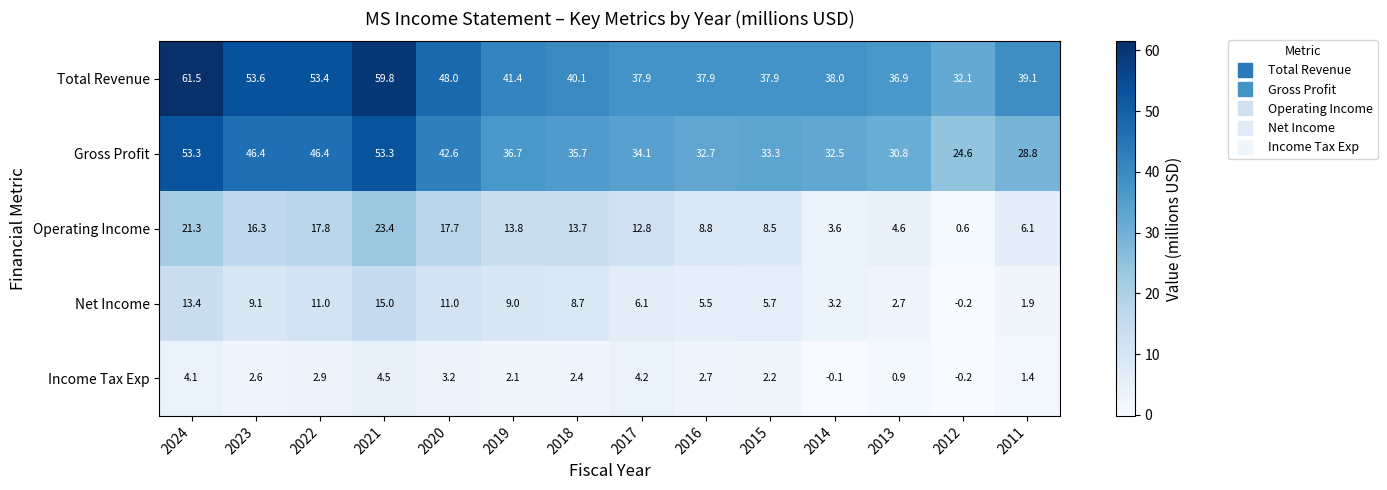

What is the difference between the second highest and second lowest values in the Net Income series?

11.5